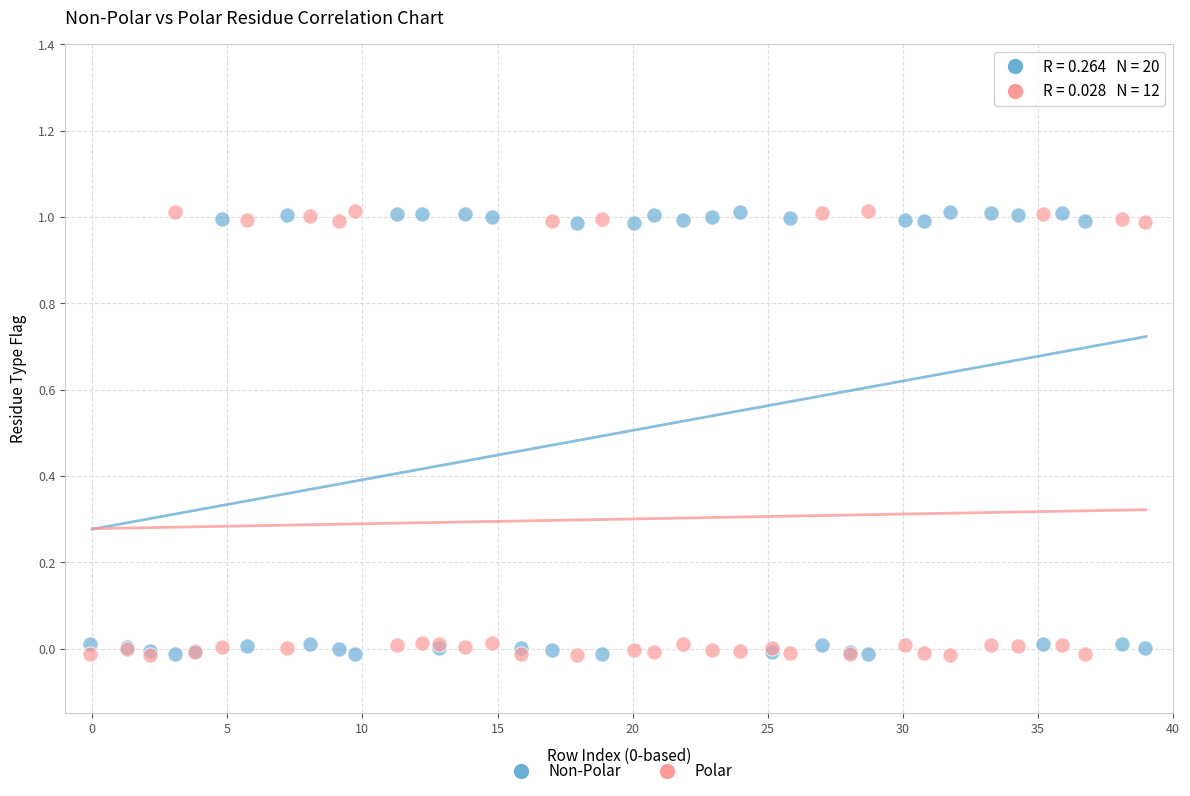

What is the X range (max minus min) for the scatter plot?

39.0